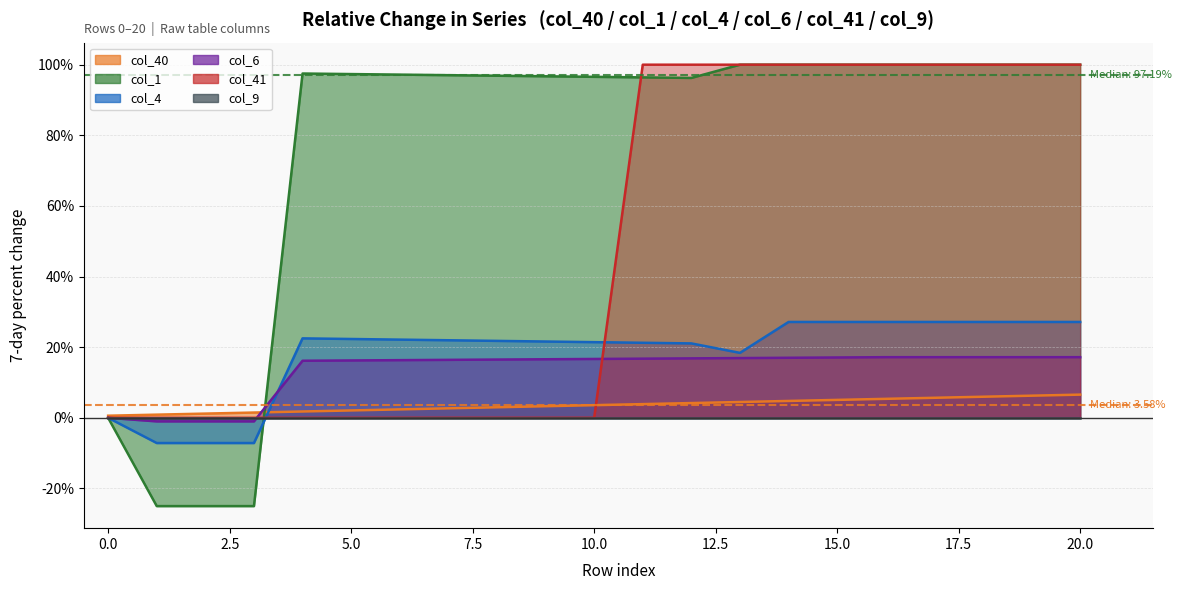

What is the maximum value shown in the chart?

1.0